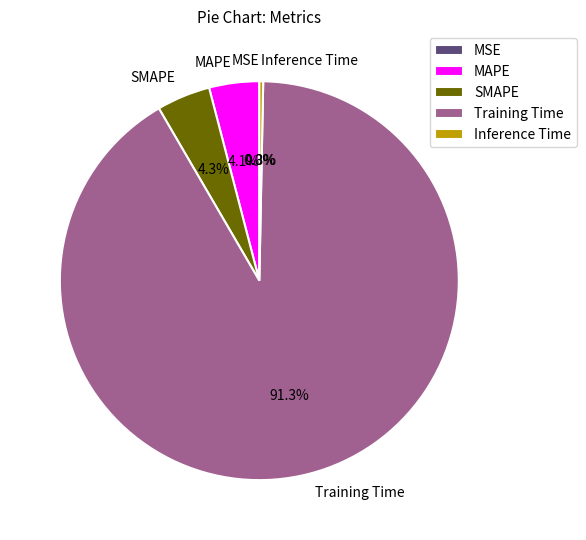

To the nearest percent, what is the difference between the largest and smallest slice percentages?

91%